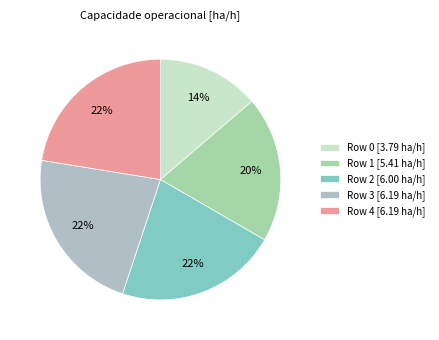

What is the largest slice in the pie chart?

3